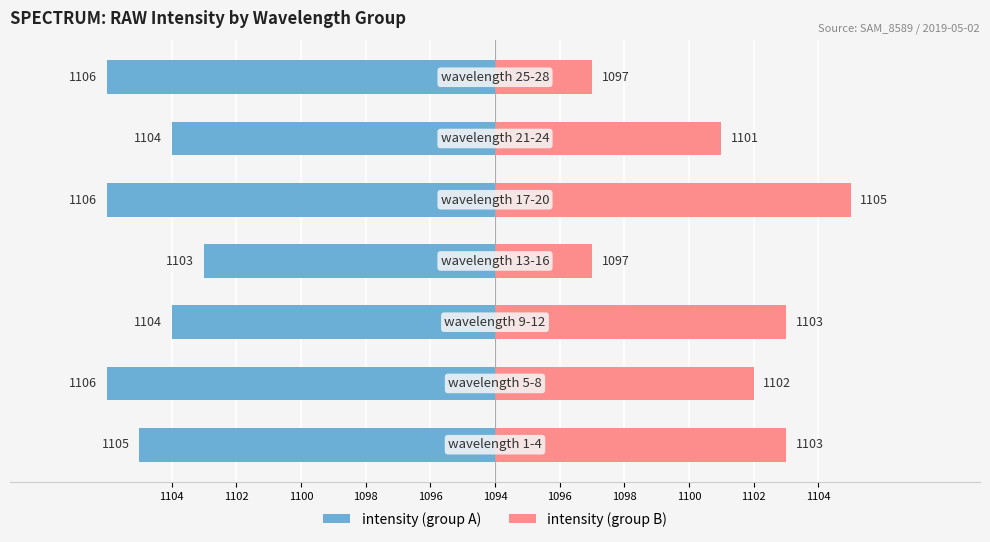

The intensity (group A) series shows -16 at 1104. True or false?

False